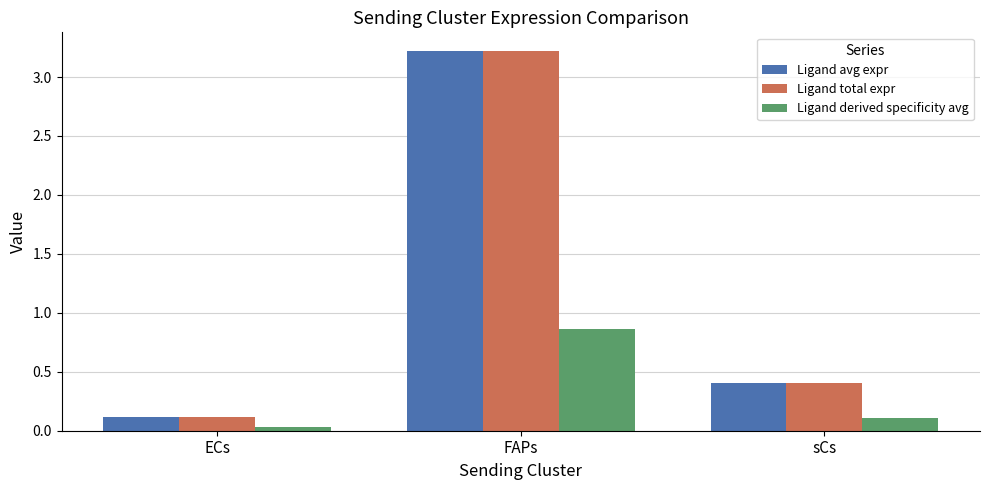

Which category has the lowest value in the Ligand total expr series?

ECs